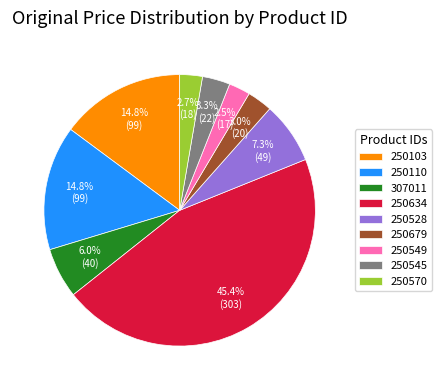

Is there any slice that represents more than half of the pie?

No